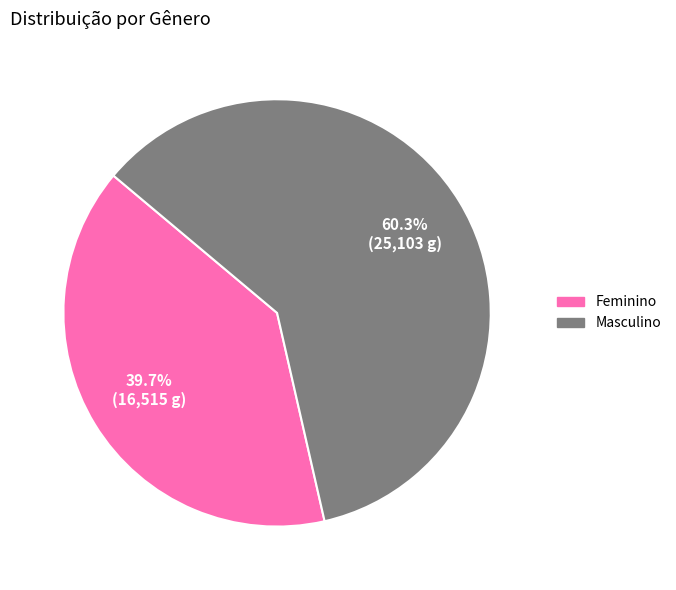

What portion of the pie excludes Feminino?

60.3%